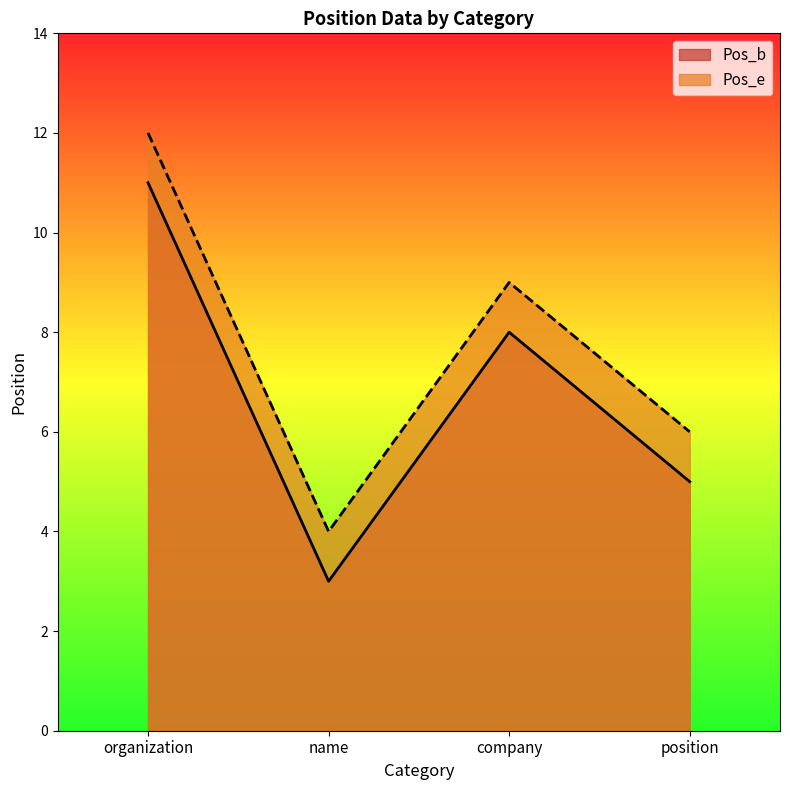

Which category has the lowest value across all series?

name